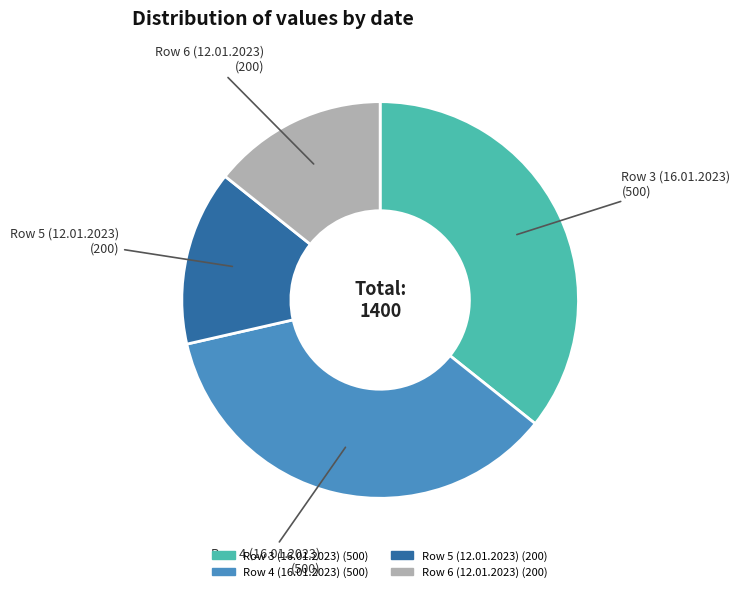

Does any single category account for the majority?

No